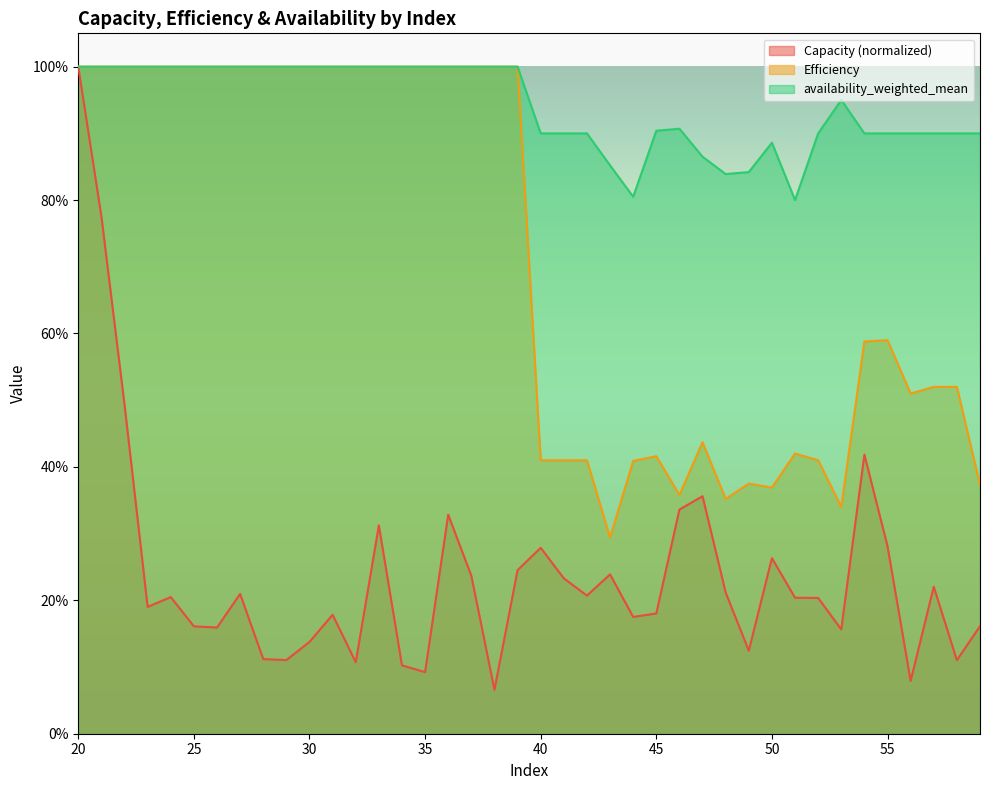

Does the chart display data point markers on the line(s)?

No